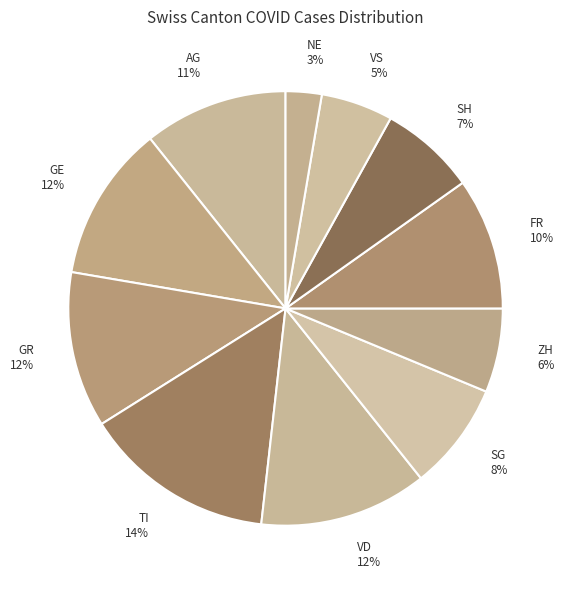

Is there any slice that represents more than half of the pie?

No